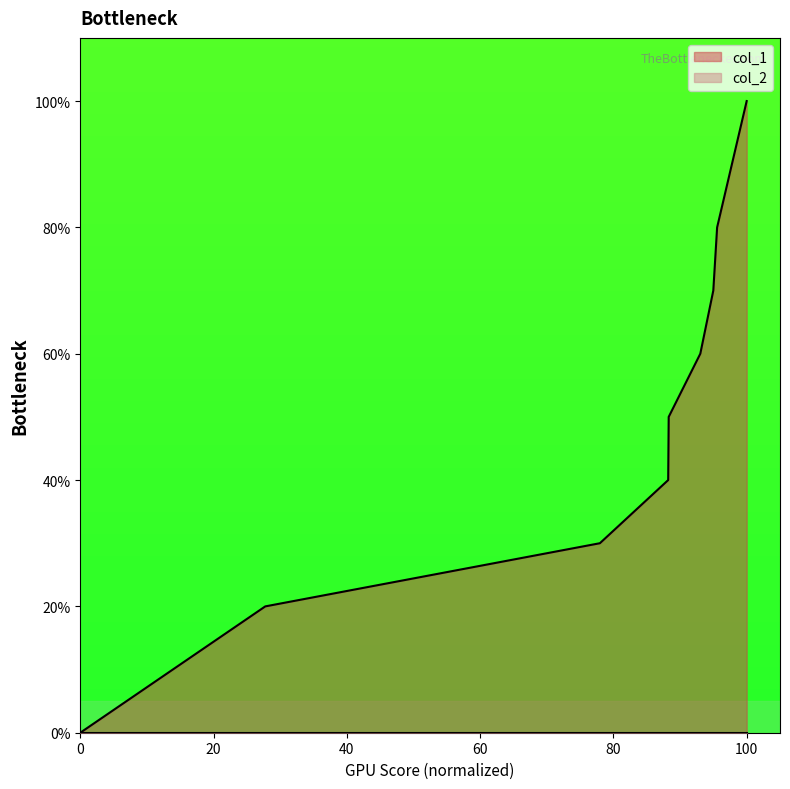

Is it true that the value at 0 is 4?

False